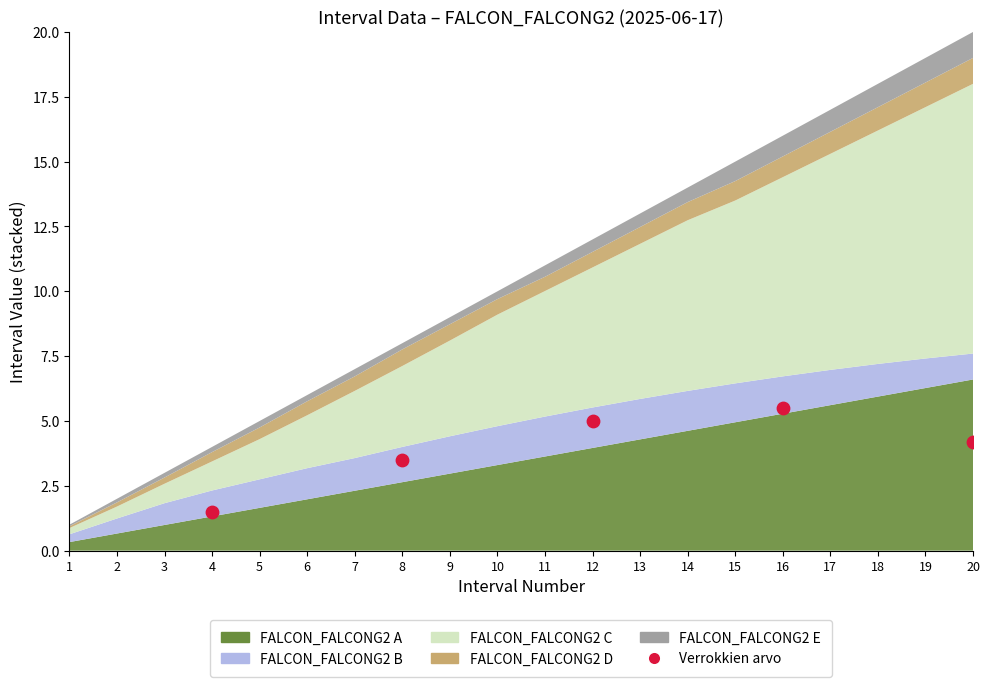

What Y value in the scatter plot is closest to 3?

3.5